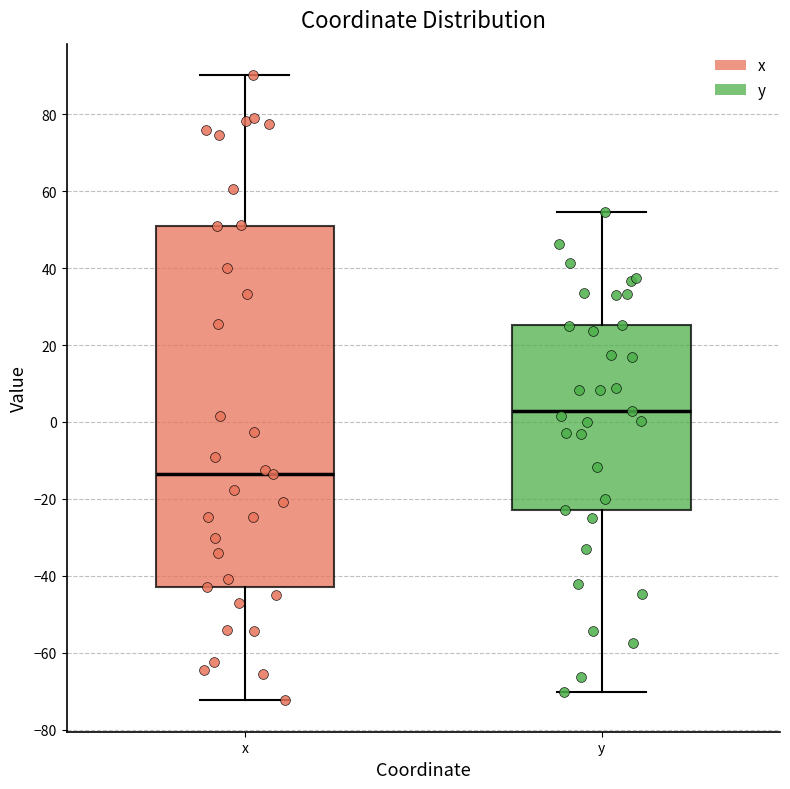

Which box has the highest median line?

y